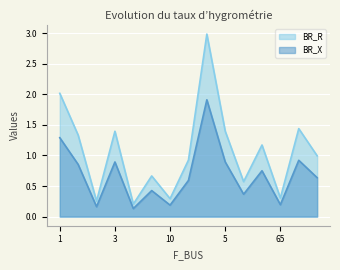

What is the value of the BR_R point at the 5th from the left?

0.2